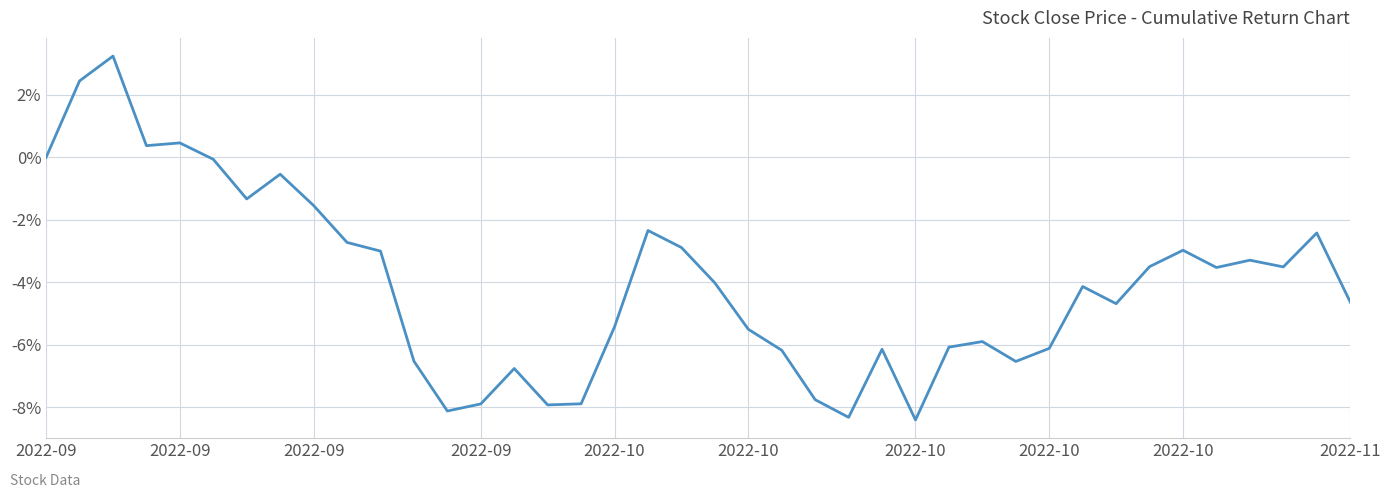

Does the chart have visible grid lines?

Yes